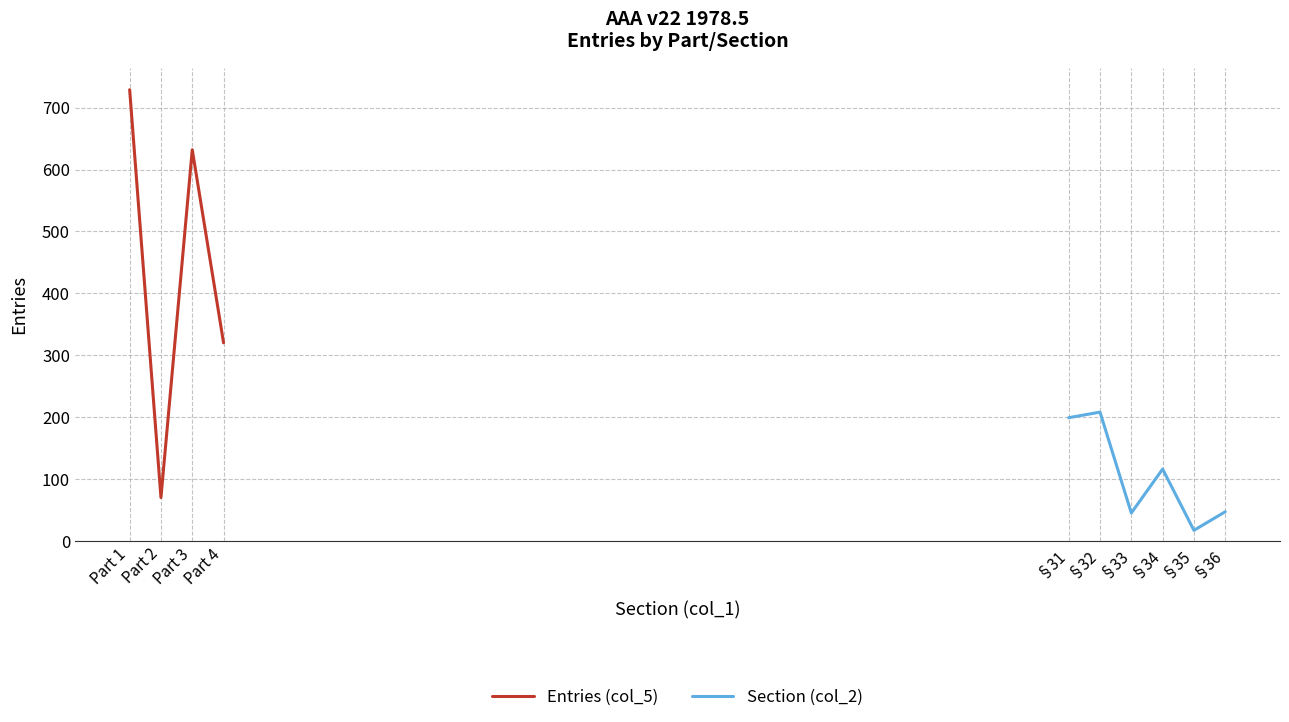

The value of Entries (col_5) at Part 4 is 487. True or false?

False